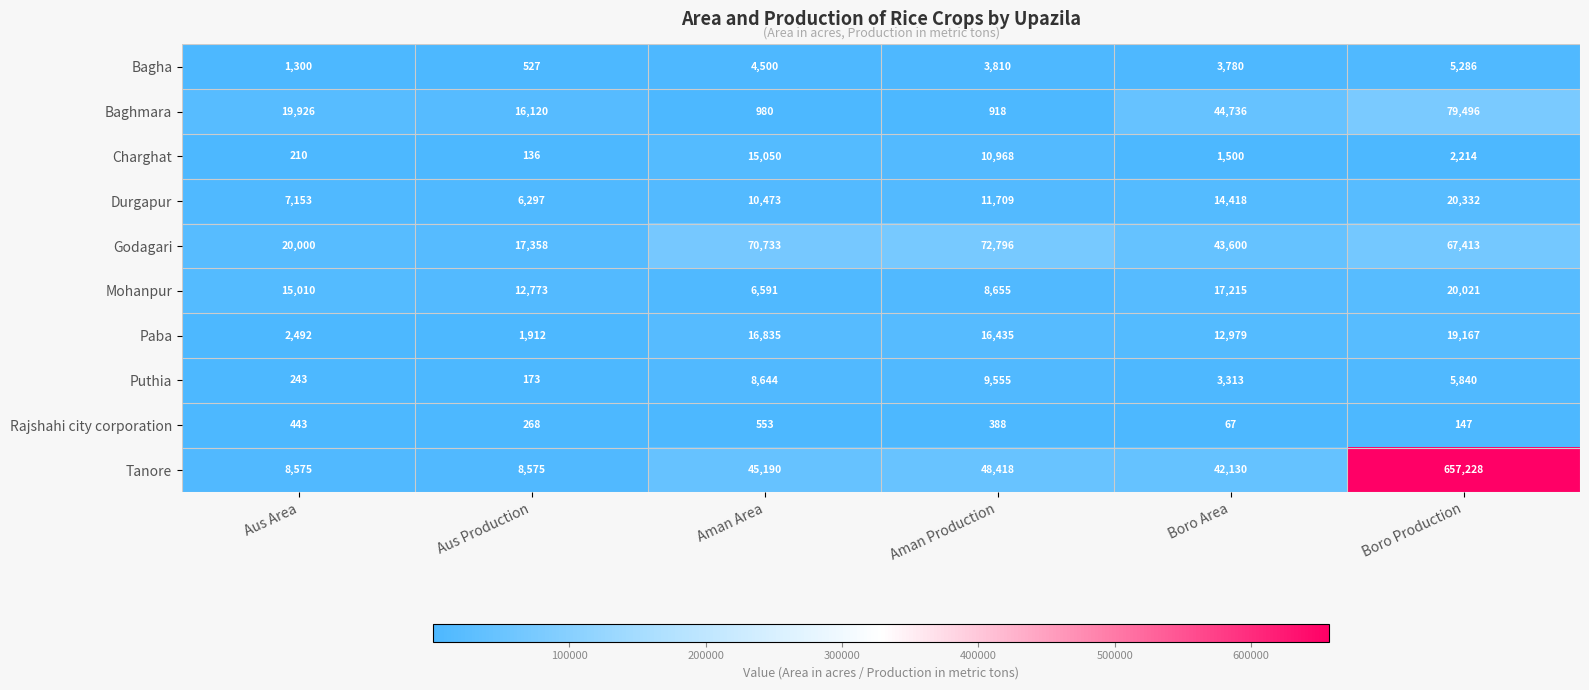

What is the sum of all Charghat values?

30078